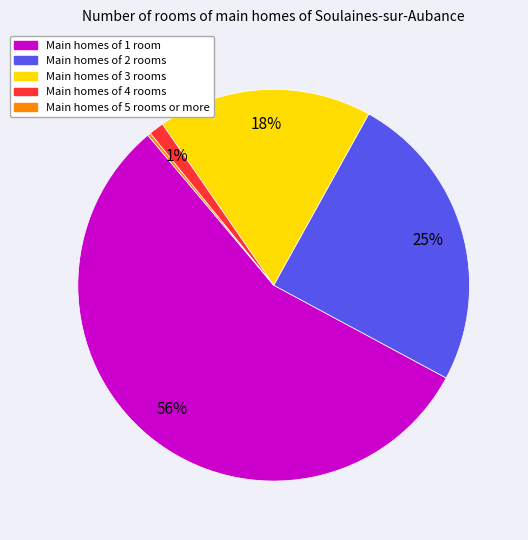

To the nearest percent, what is the difference between the largest and smallest slice percentages?

56%